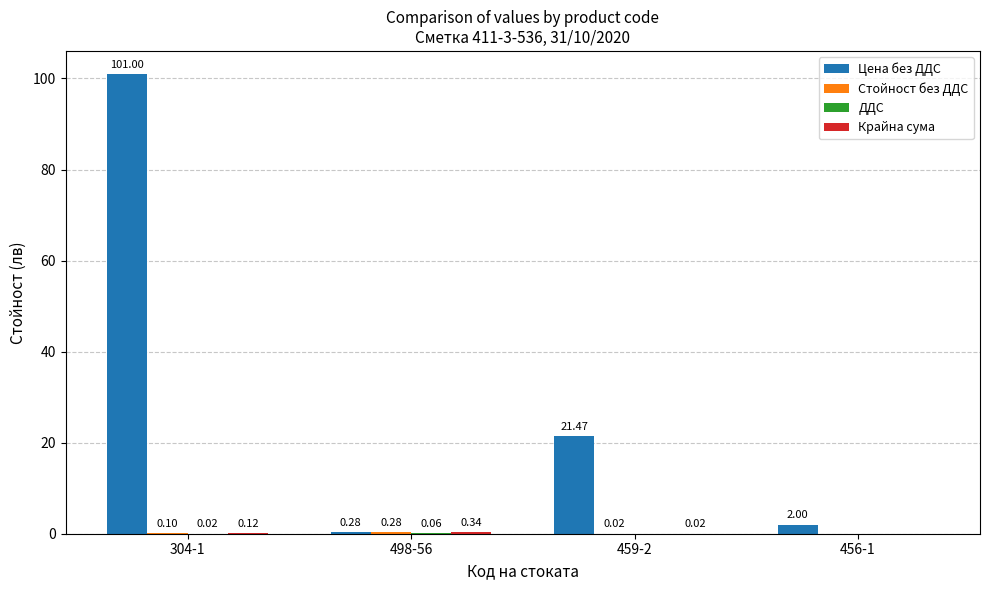

How many series are shown in this chart?

4